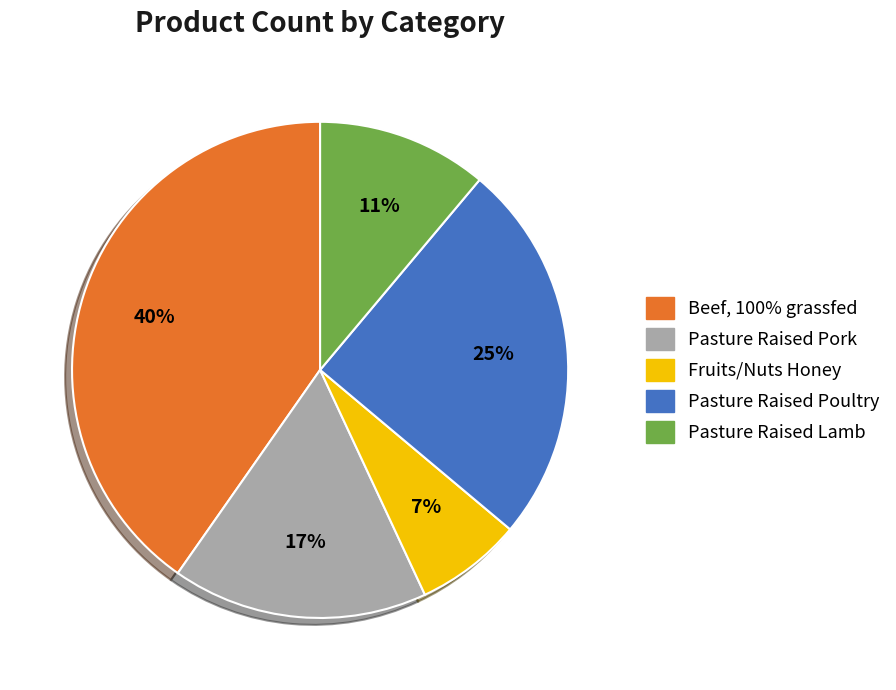

To the nearest percent, what percentage of the pie is Pasture Raised Poultry?

25%